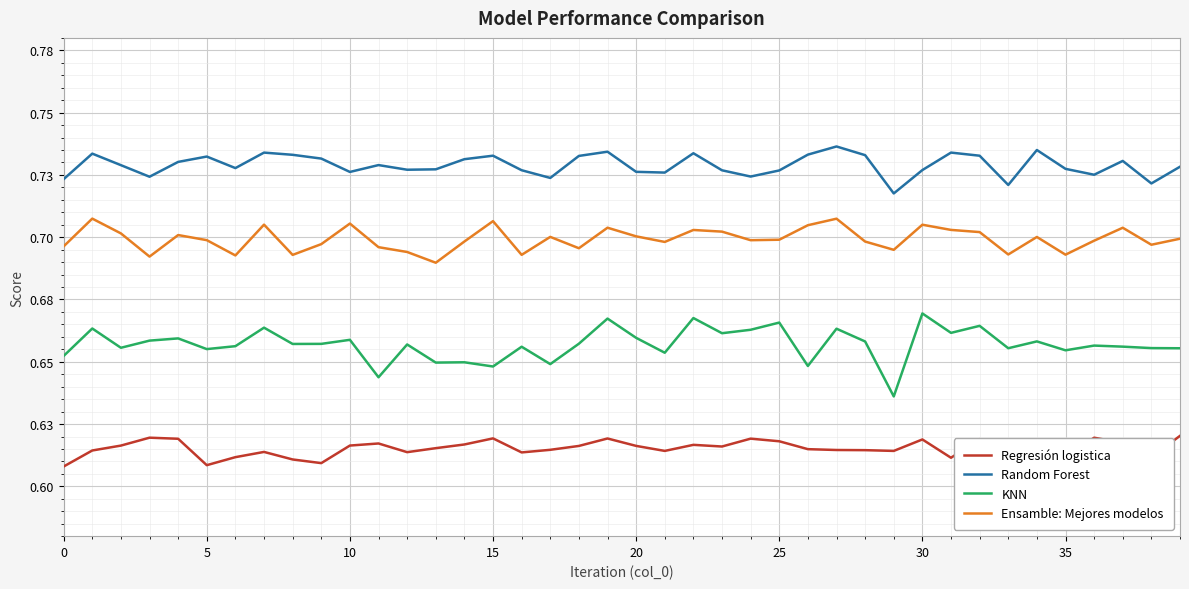

Does the chart display data point markers on the line(s)?

No